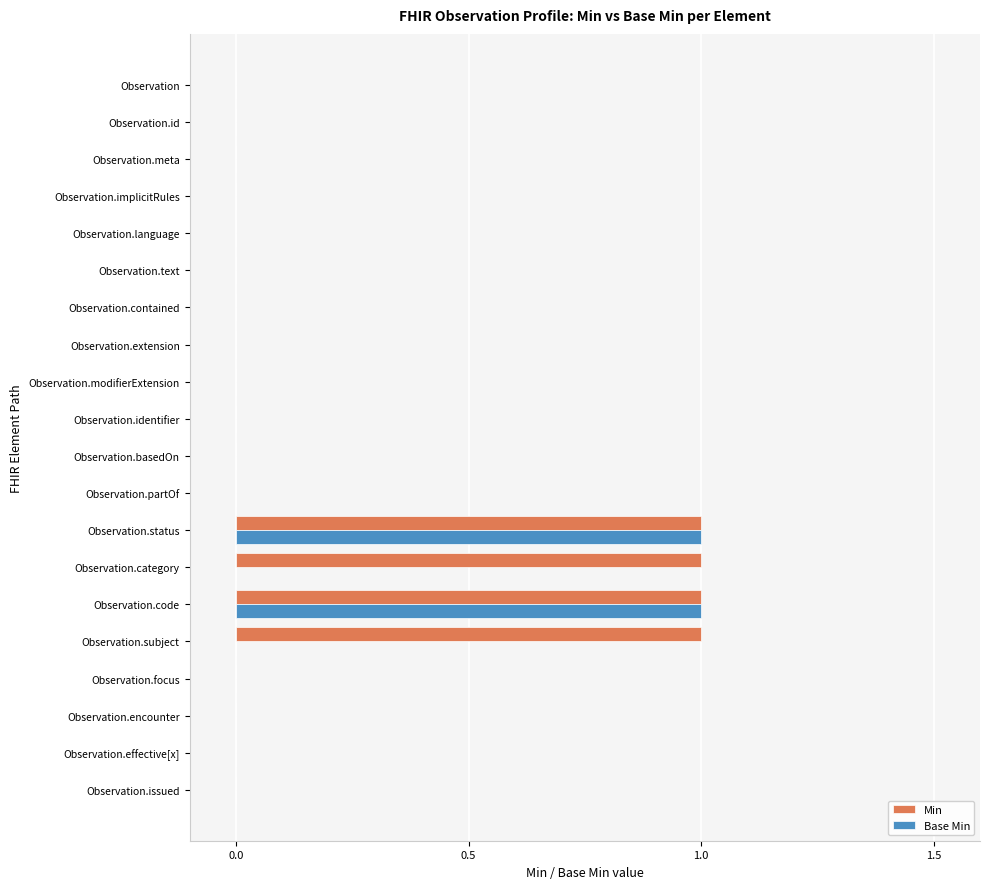

Is it true that Min equals 0 at Observation.basedOn?

True